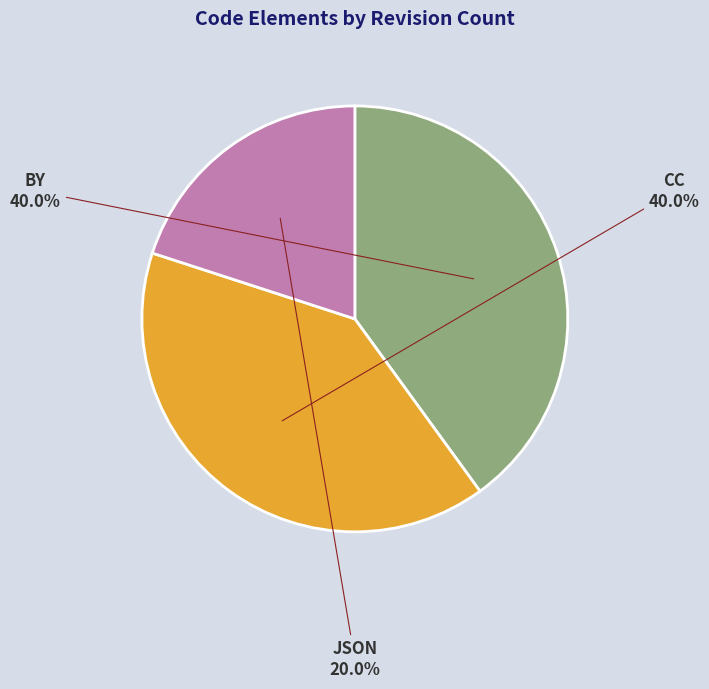

To the nearest percent, what portion does BY represent?

40%